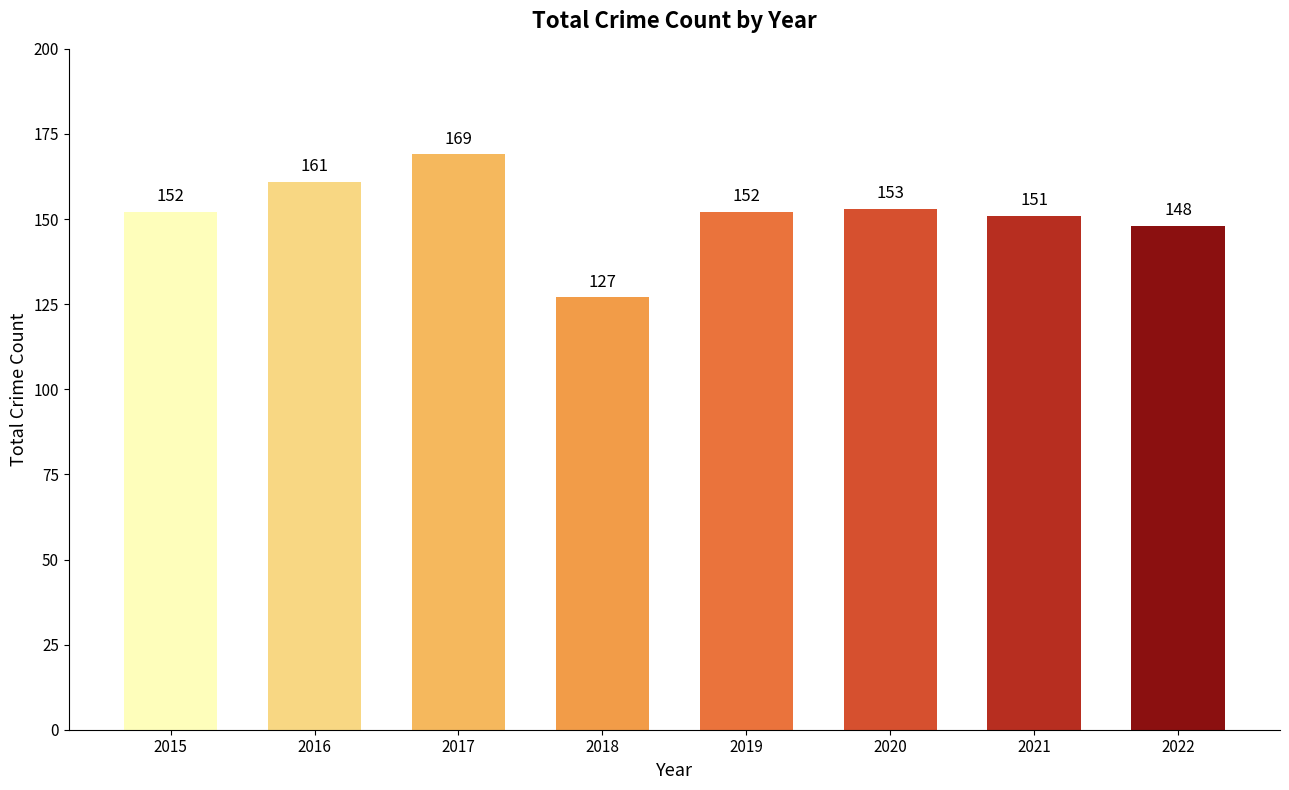

Which label corresponds to the largest value in the chart?

2017